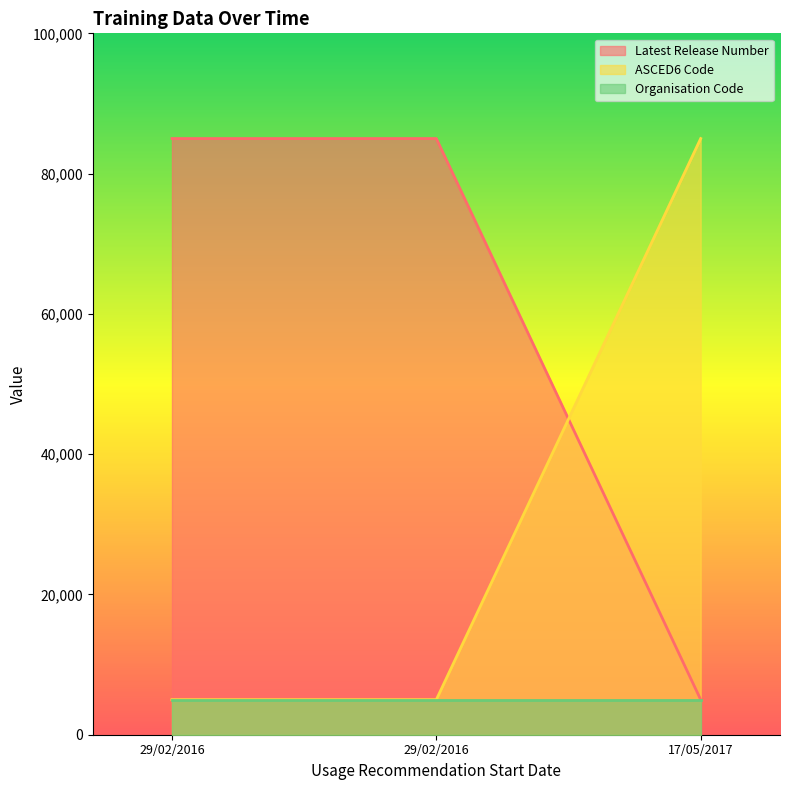

Which series has the largest total across all categories?

Latest Release Number